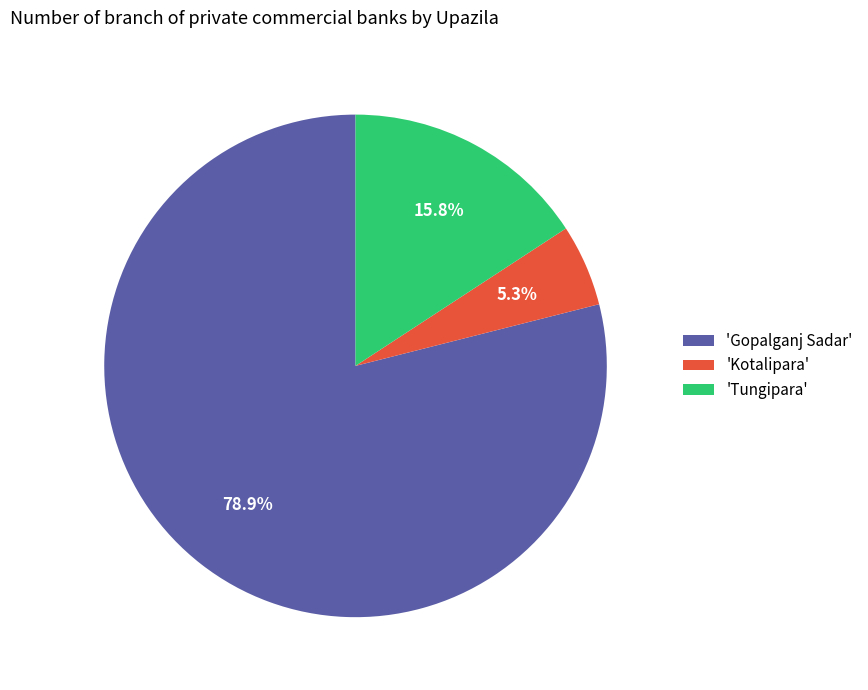

Which has a higher value, 'Kotalipara' or 'Gopalganj Sadar'?

'Gopalganj Sadar'